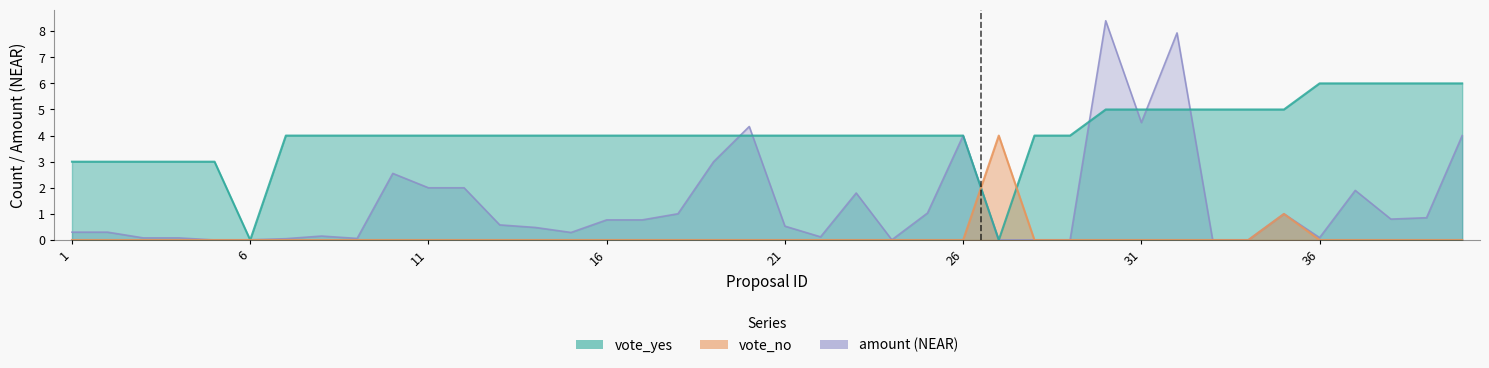

Which series has the largest total across all categories?

vote_yes